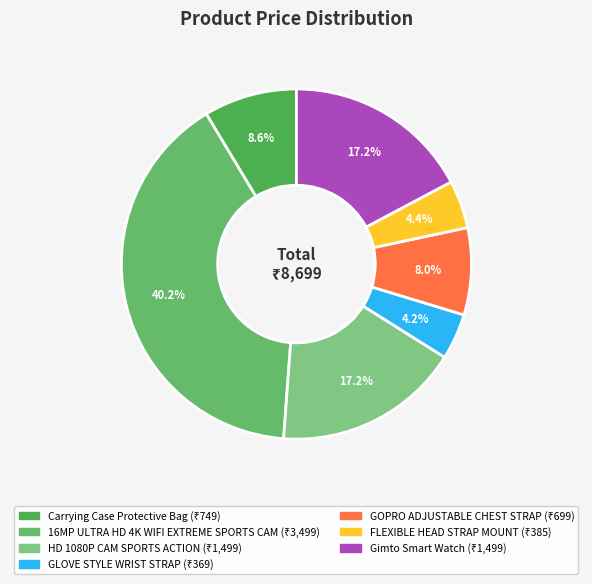

To the nearest percent, what is the combined percentage of GLOVE STYLE WRIST STRAP and FLEXIBLE HEAD STRAP MOUNT?

9%